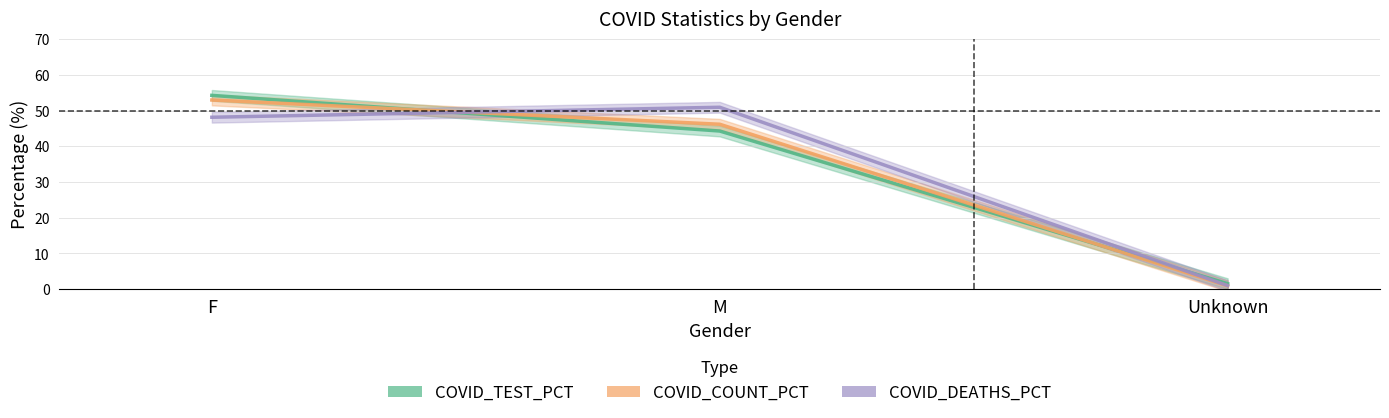

What value does the COVID_DEATHS_PCT series have at F?

48.1